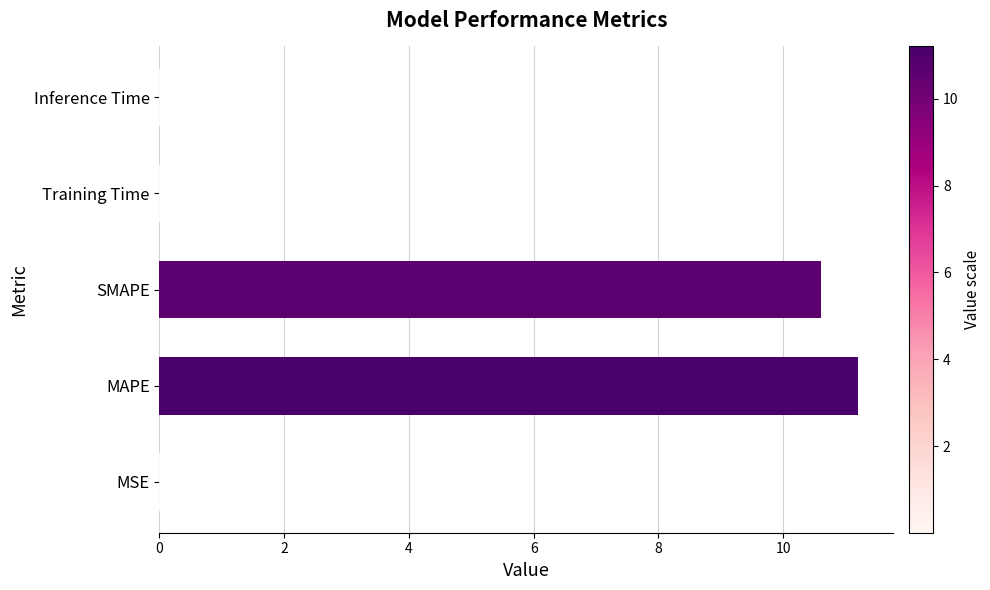

What is the sum of all values?

21.8